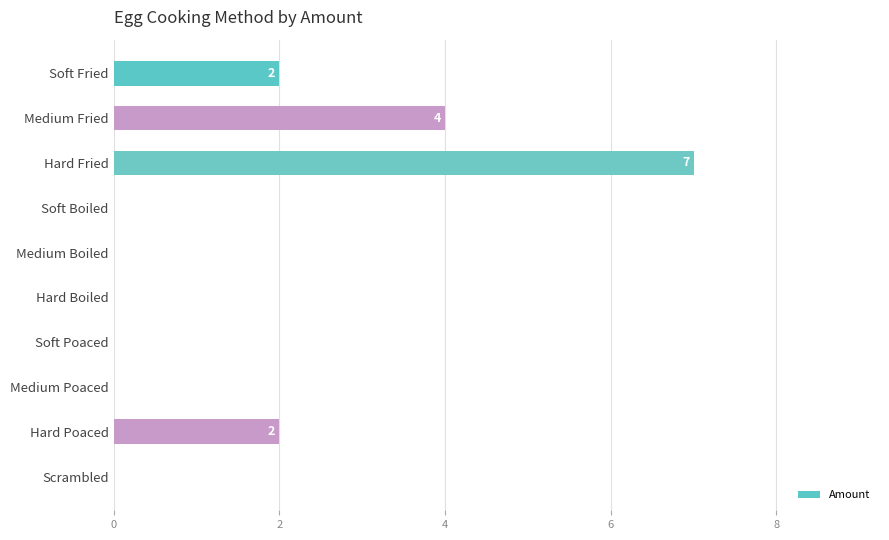

What is the sum of all values?

15